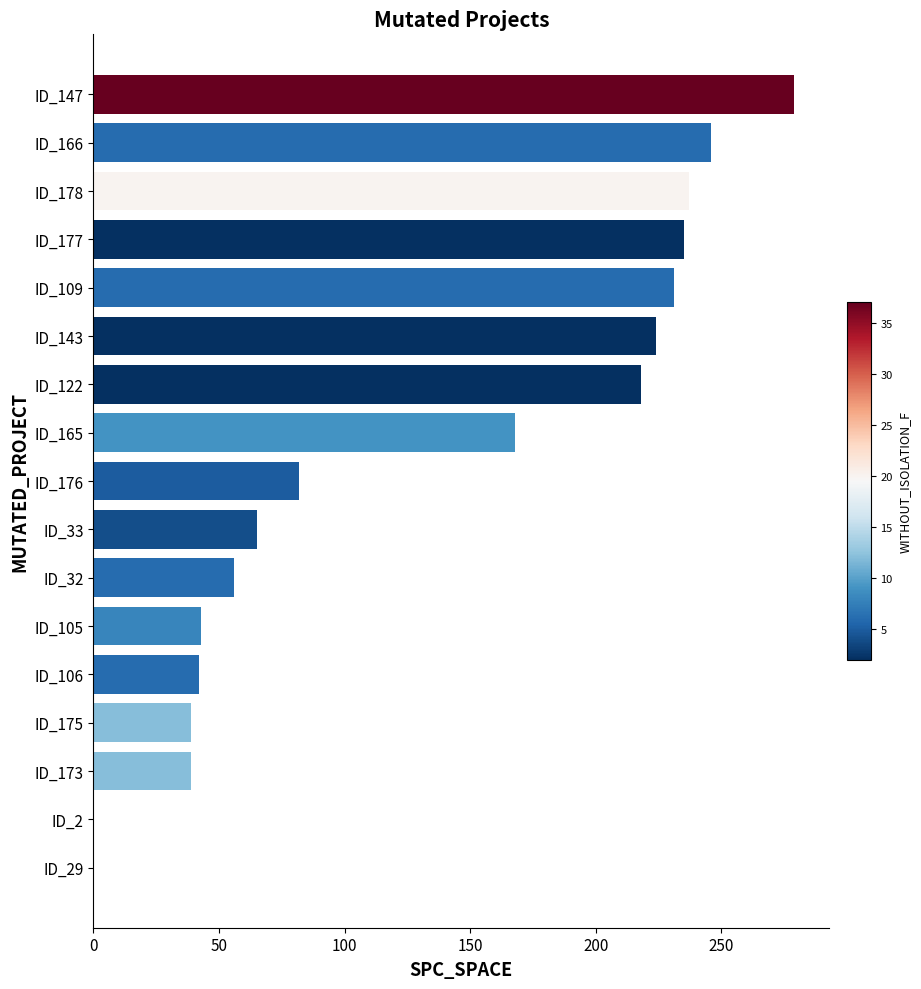

At which label is the value closest to 139?

ID_165